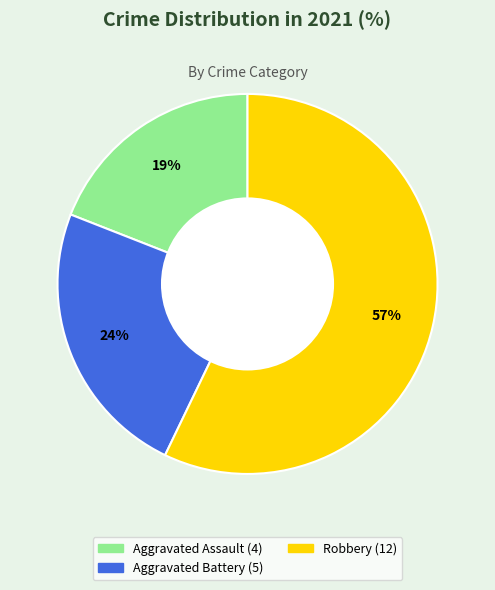

Which slice is the smallest?

Aggravated Assault